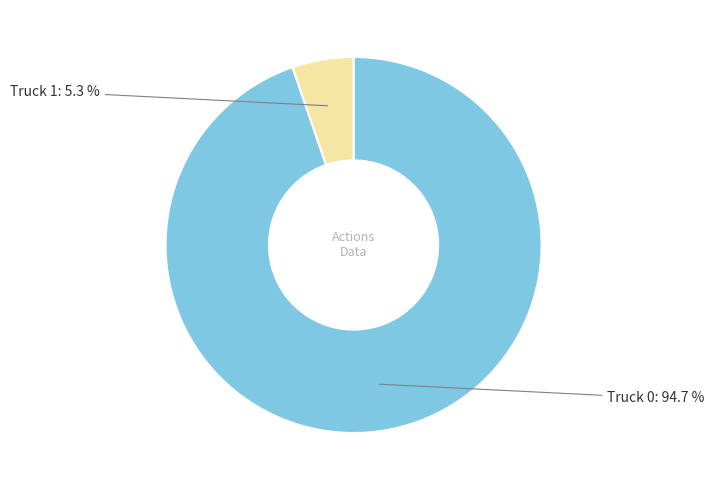

To the nearest percent, what is the average slice percentage?

50%